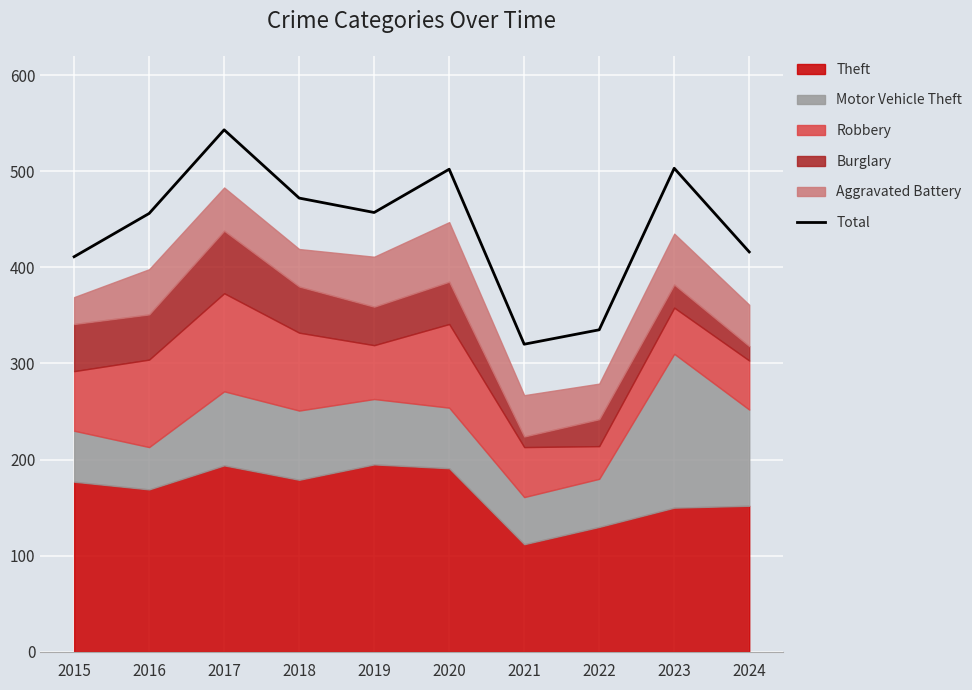

Reading right to left, list all the values displayed in this chart.

416	503	335	320	502	457	472	543	456	411